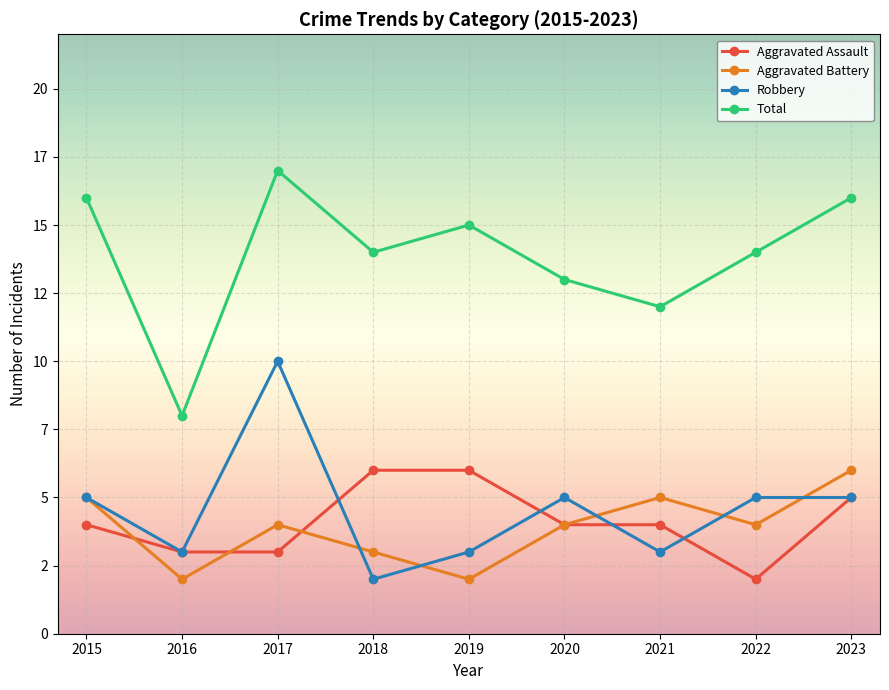

Is this an area chart (filled region under the line)?

No